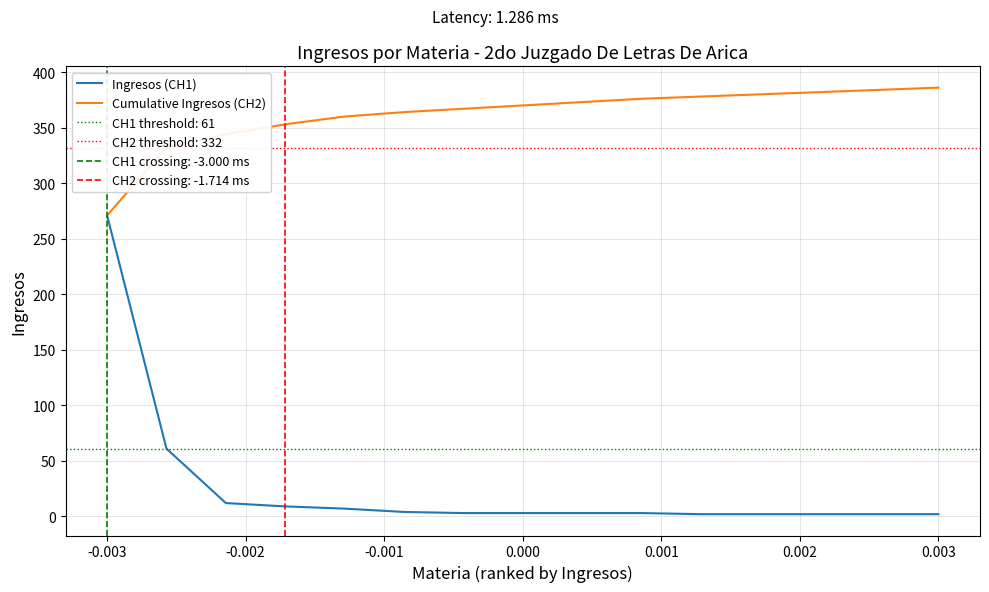

Count the number of categories in the chart.

15